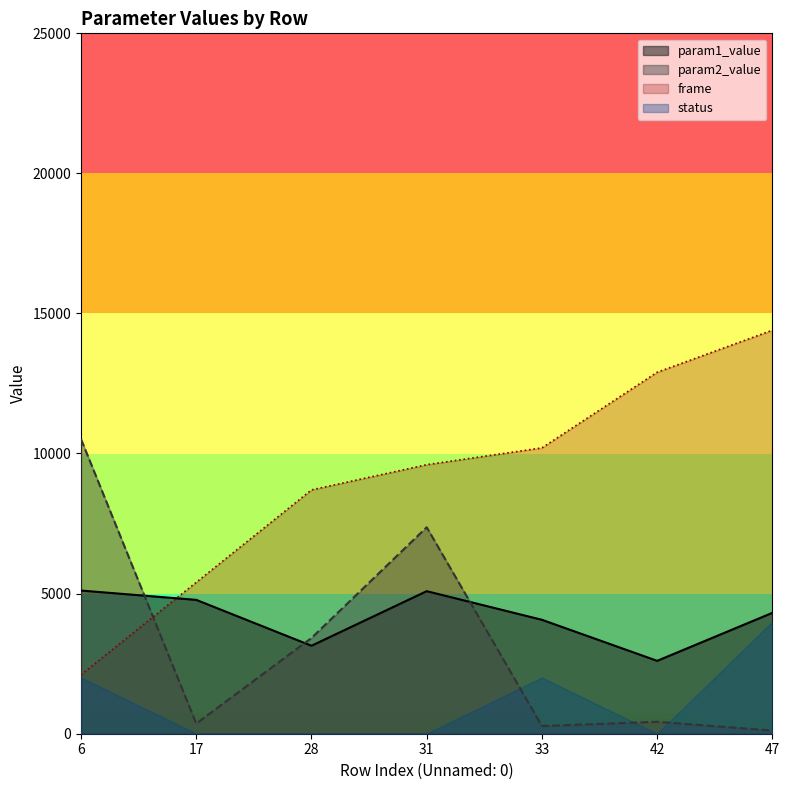

What is the value of the frame point at the 2nd from the left?

5400.0